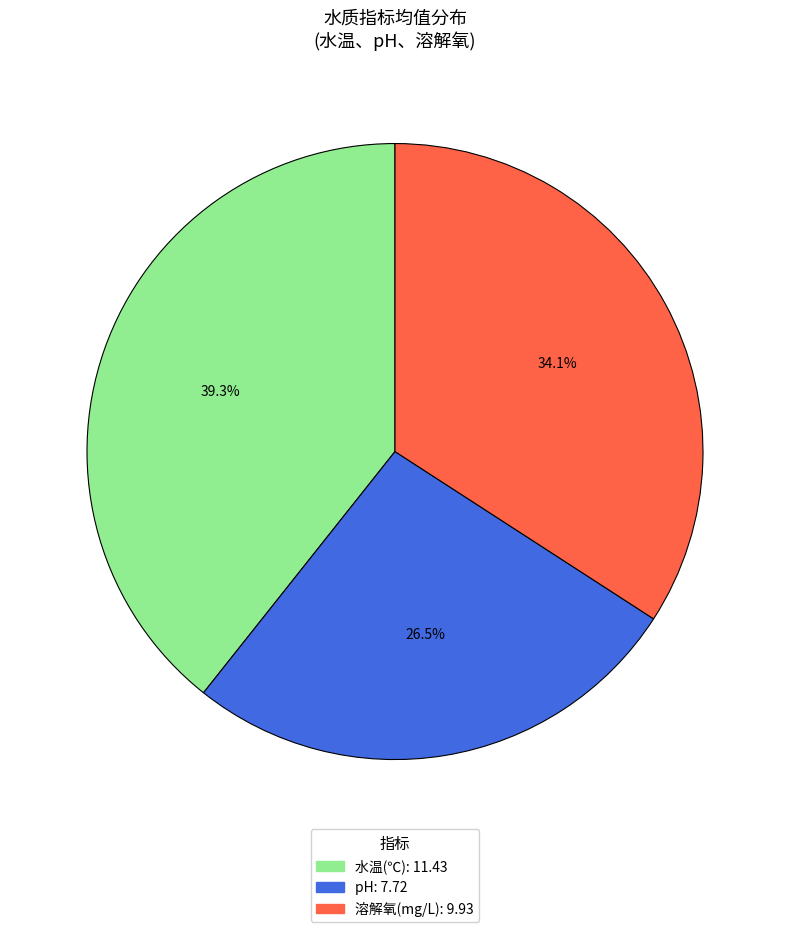

How many segments does this pie chart have?

3